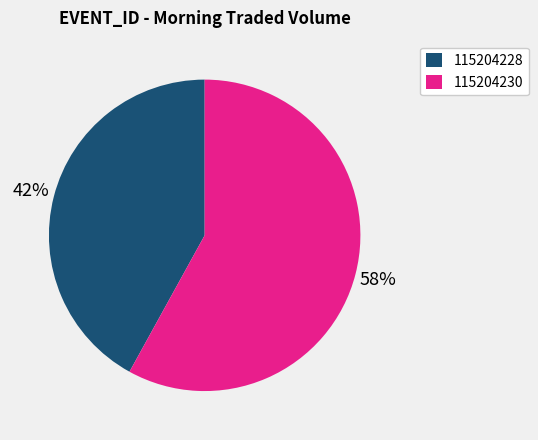

Combined, do 115204228 and 115204230 account for over 50%?

Yes